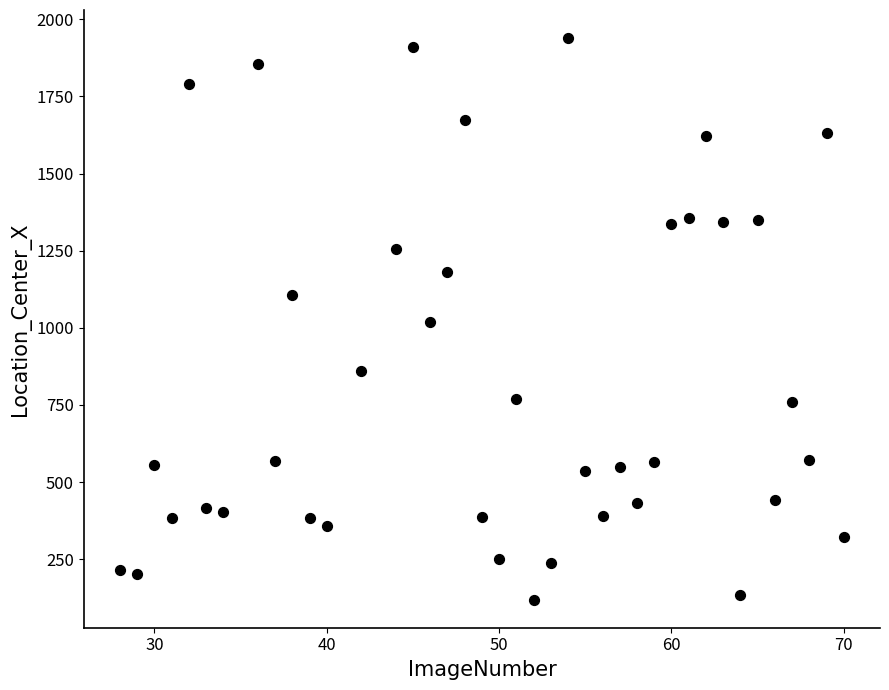

What is the range of Y values (max minus min)?

1820.2